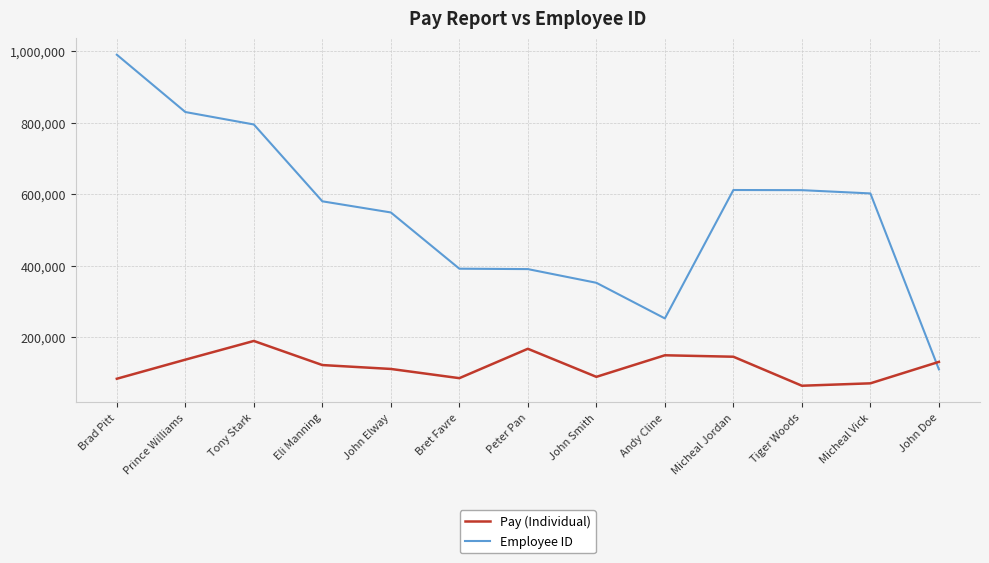

What is the sum of all Pay (Individual) values?

1553547